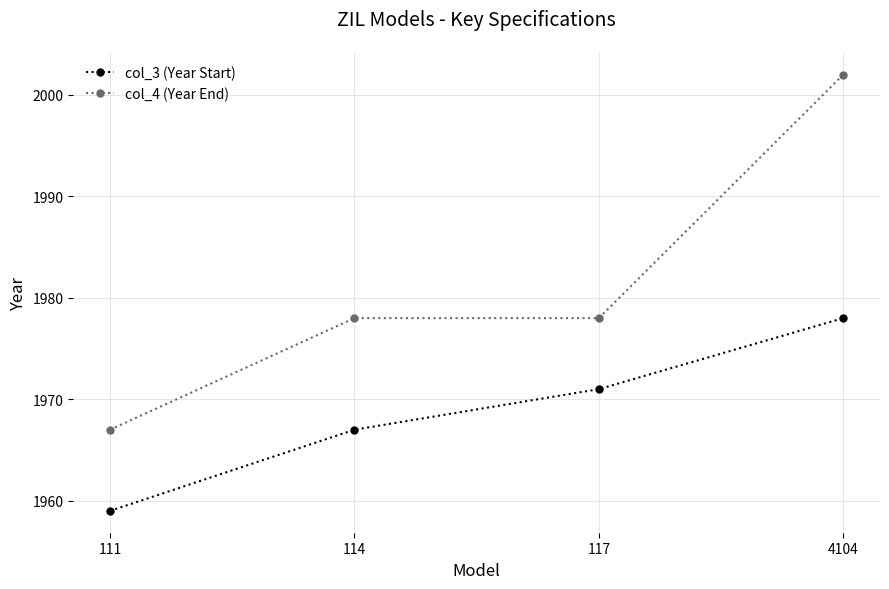

List the labels in order of col_3 (Year Start) value, largest first.

4104, 117, 114, 111